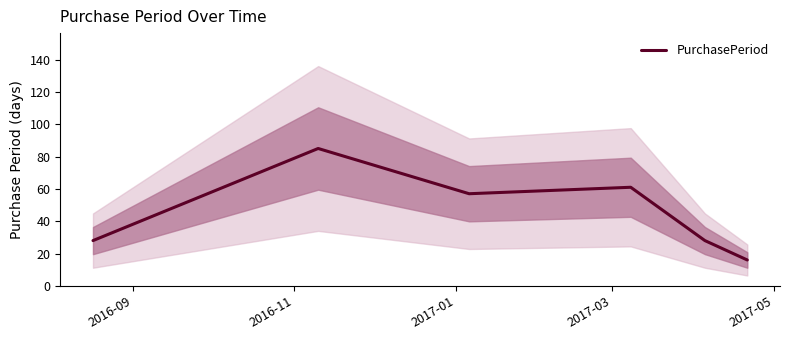

Which category has the highest value across all series?

2016-11